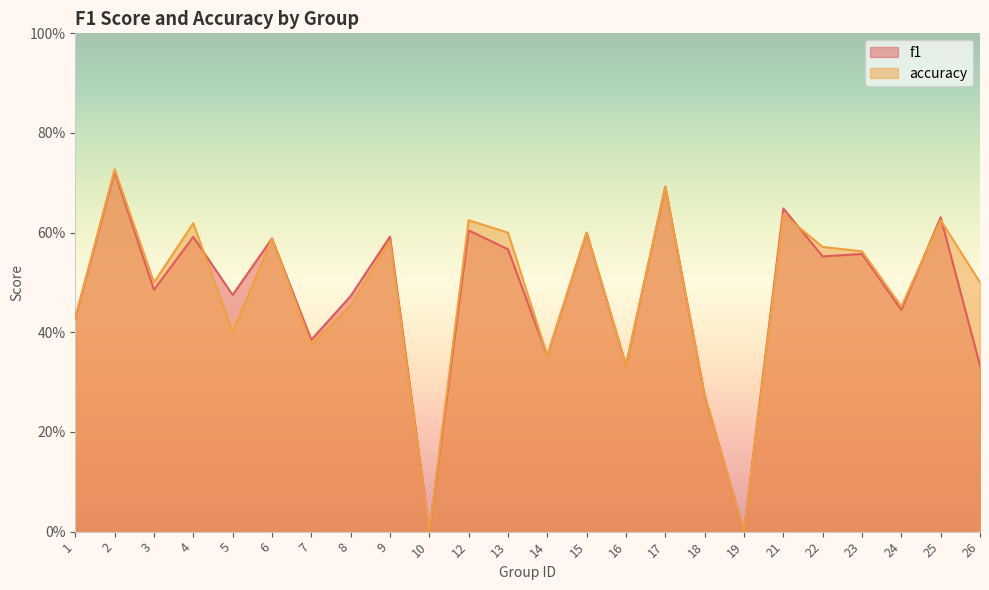

Between which two adjacent categories do f1 and accuracy first intersect?

4 and 5